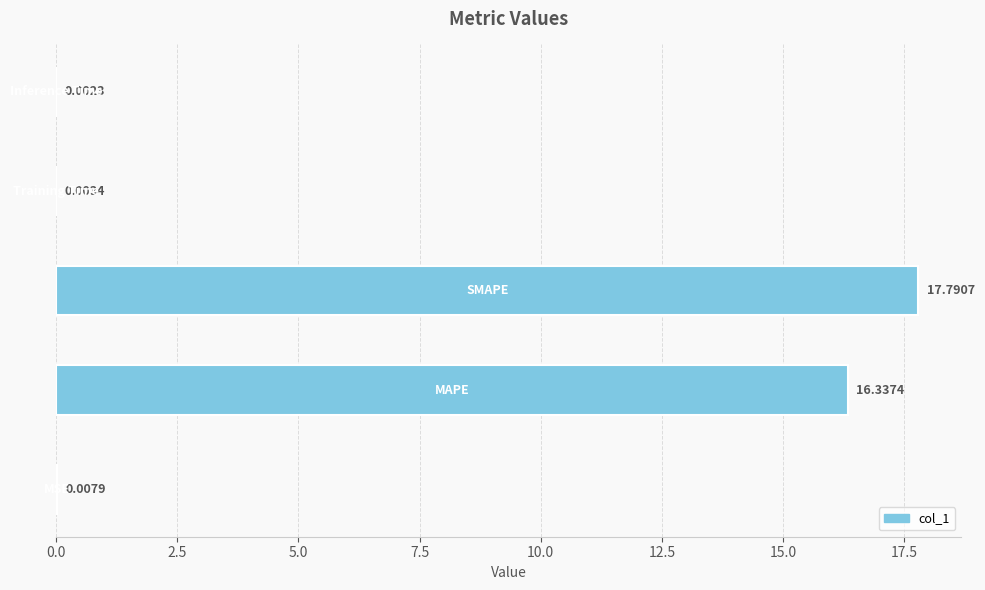

Are the bars horizontal?

Yes